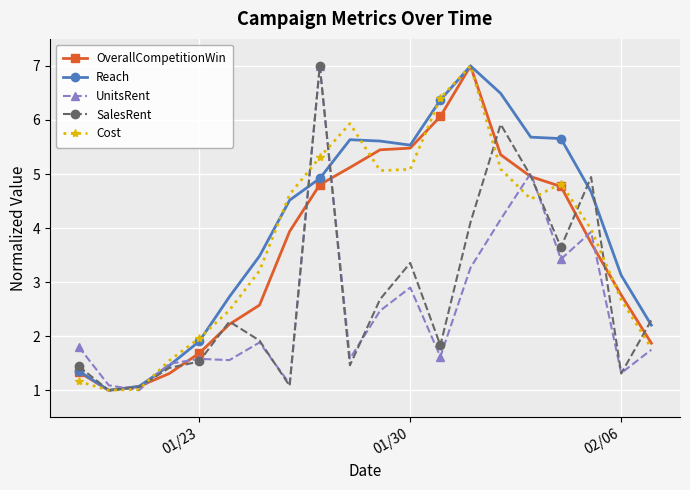

In UnitsRent, how many points are higher than both neighbors (excluding endpoints)?

6